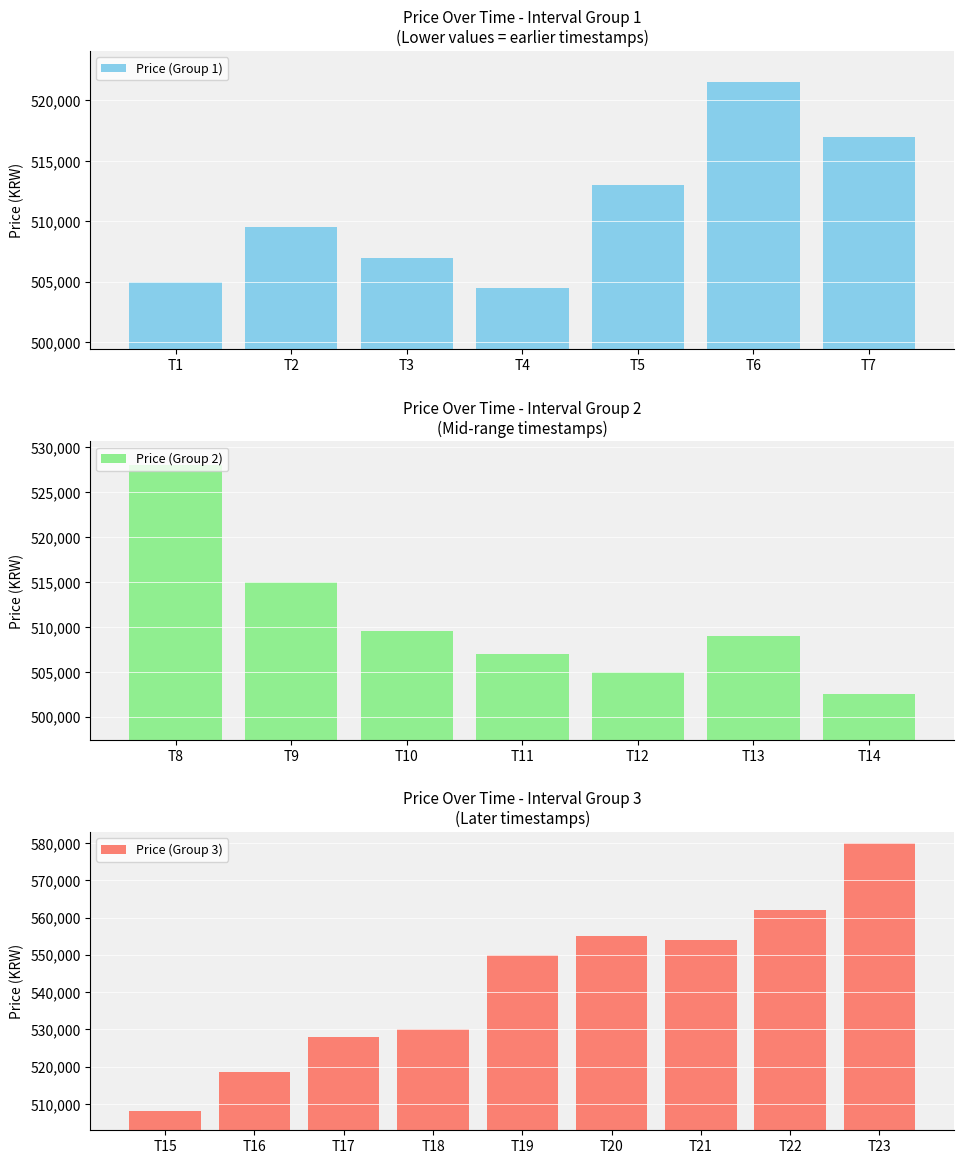

Rank the categories by value from lowest to highest.

1668603600000, 1668567600000, 1668556800000, 1668596400000, 1668564000000, 1668592800000, 1668607200000, 1668600000000, 1668560400000, 1668589200000, 1668571200000, 1668585600000, 1668578400000, 1668610800000, 1668574800000, 1668582000000, 1668614400000, 1668618000000, 1668621600000, 1668628800000, 1668625200000, 1668636000000, 1668639600000